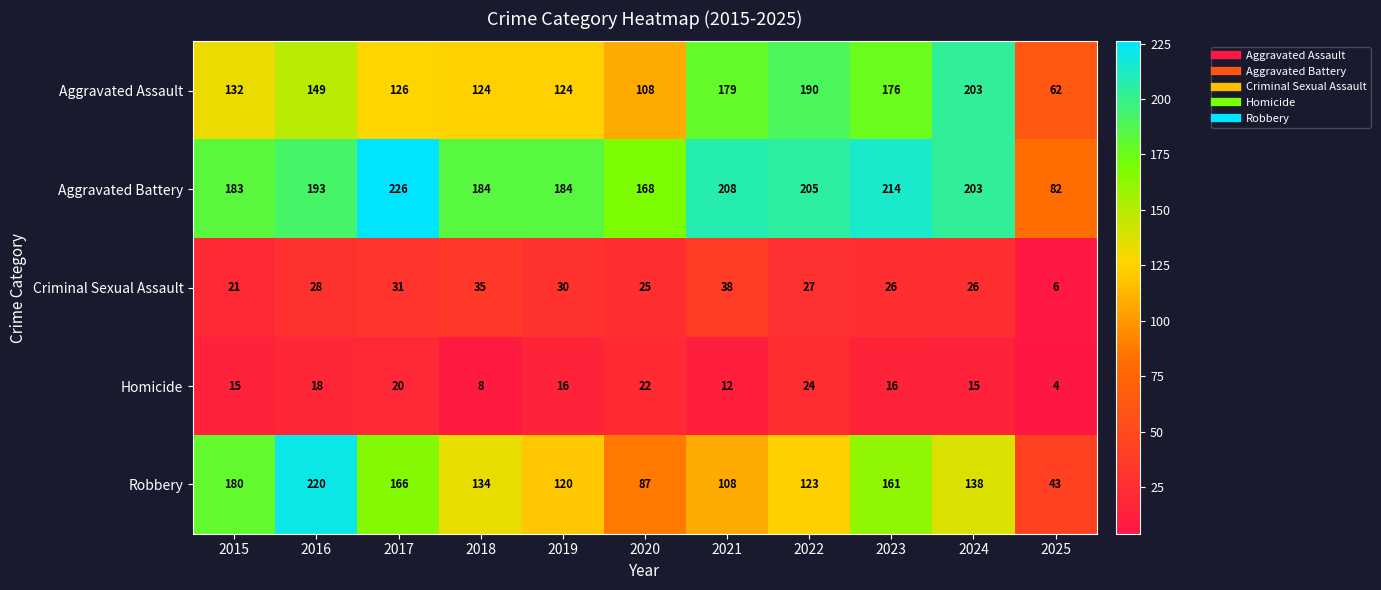

Which series has the widest spread of values?

Robbery